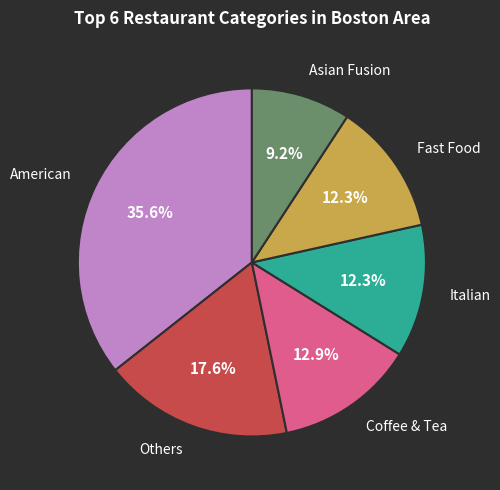

Does any single category account for the majority?

No